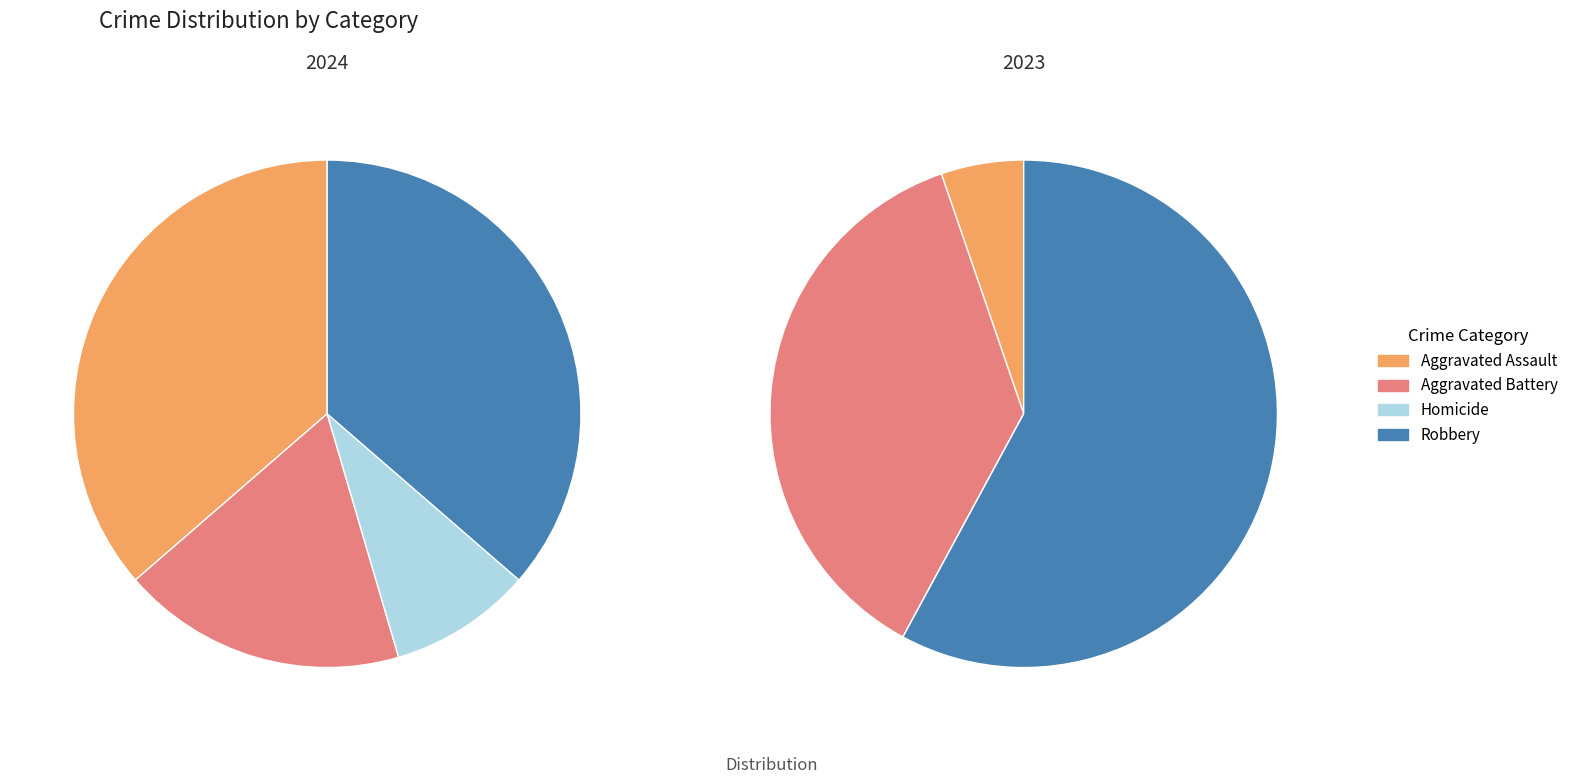

Which series has the widest spread of values?

values_2023